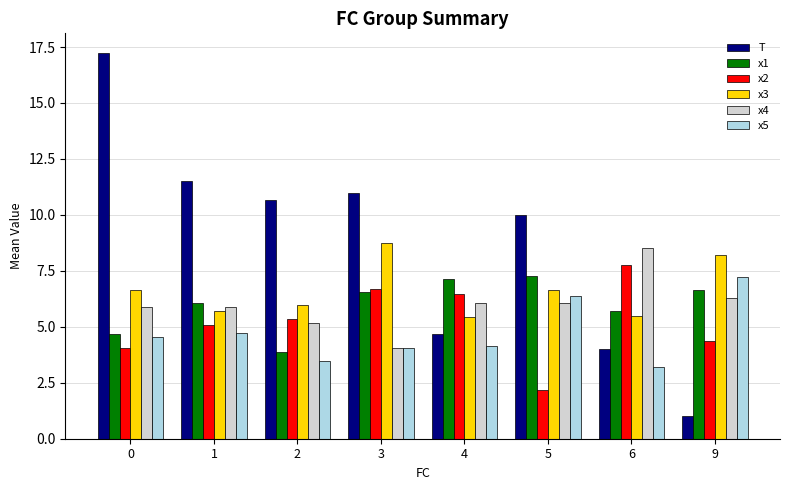

Is the value of x3 at 6 greater than the value of x1 at 9?

No